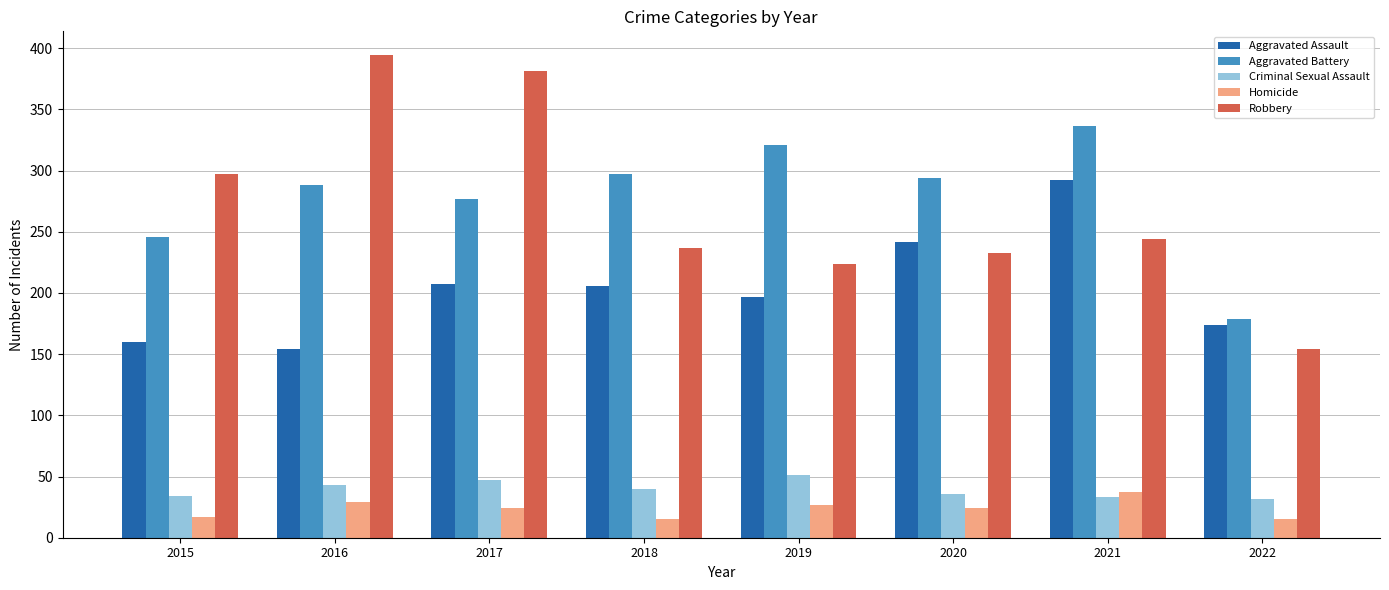

The value of Robbery at 2017 is 658. True or false?

False